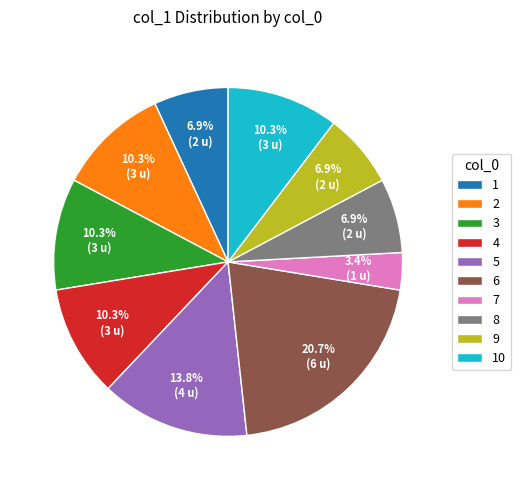

Combined, do 8 and 3 account for over 50%?

No